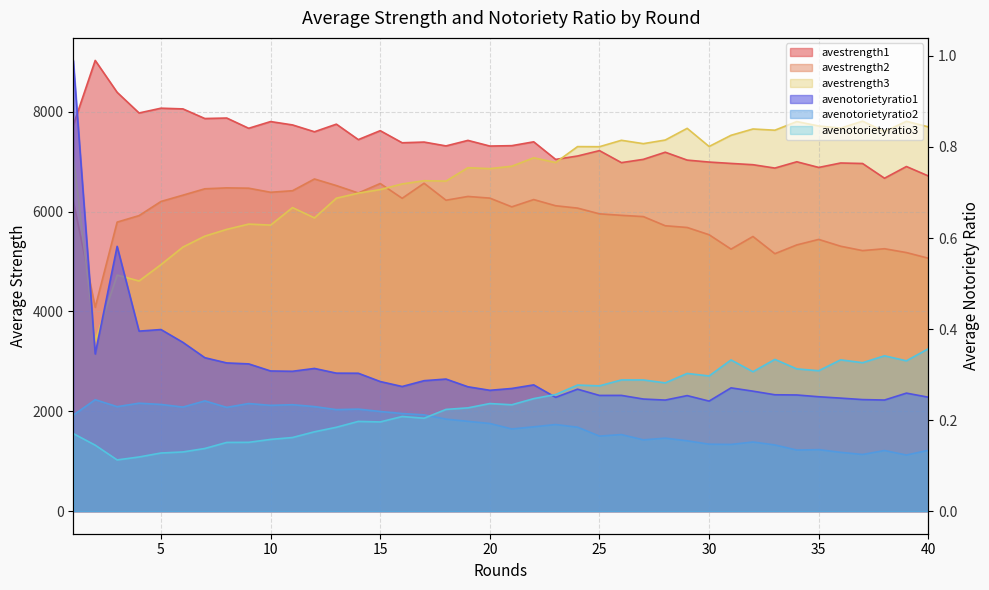

Which label corresponds to the largest value in the chart?

2